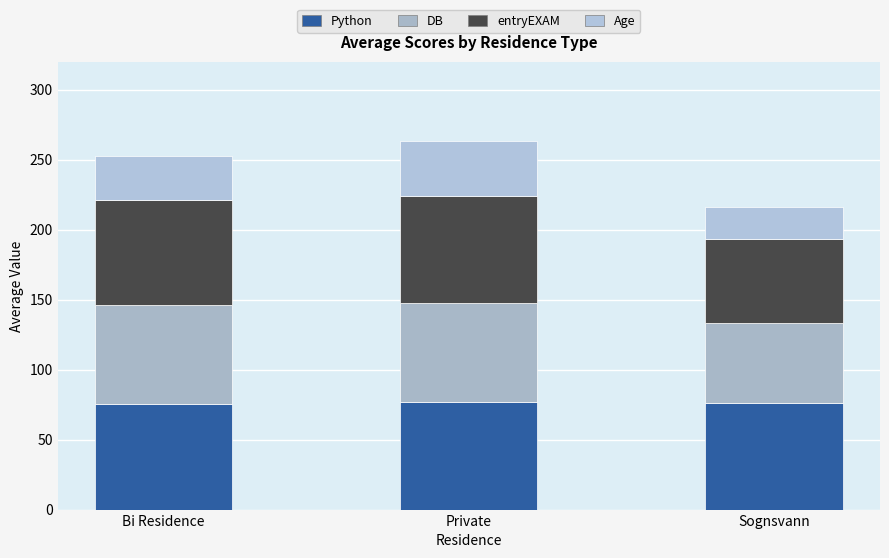

How many values in the Python series exceed 76?

2